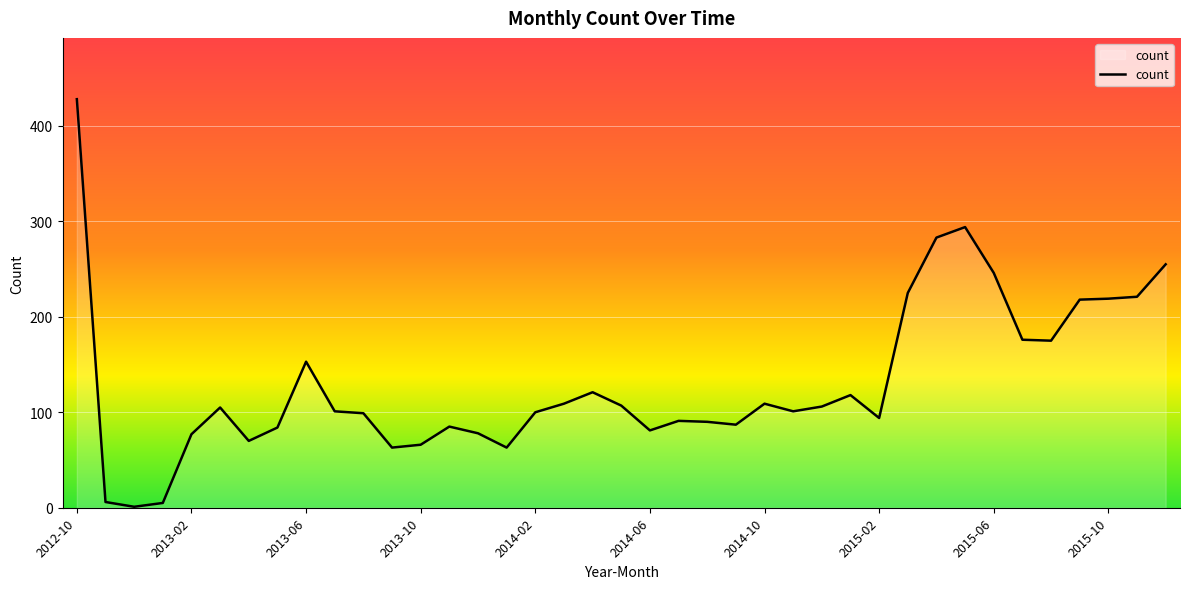

What is the difference between the maximum and second lowest values?

423